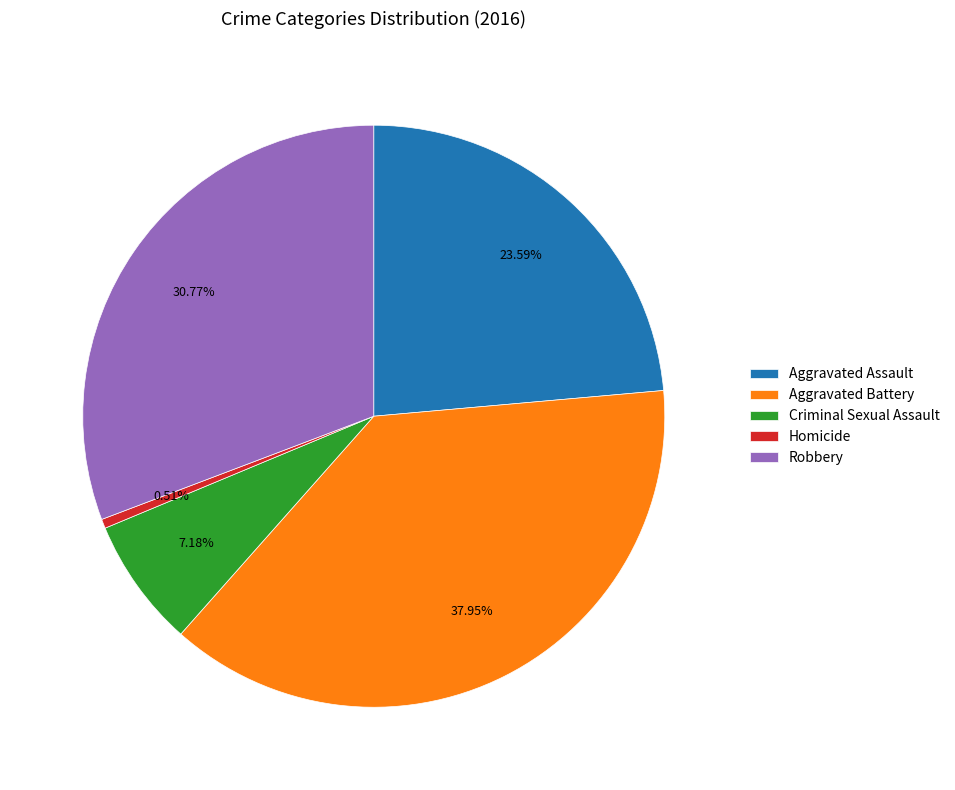

How many segments does this pie chart have?

5